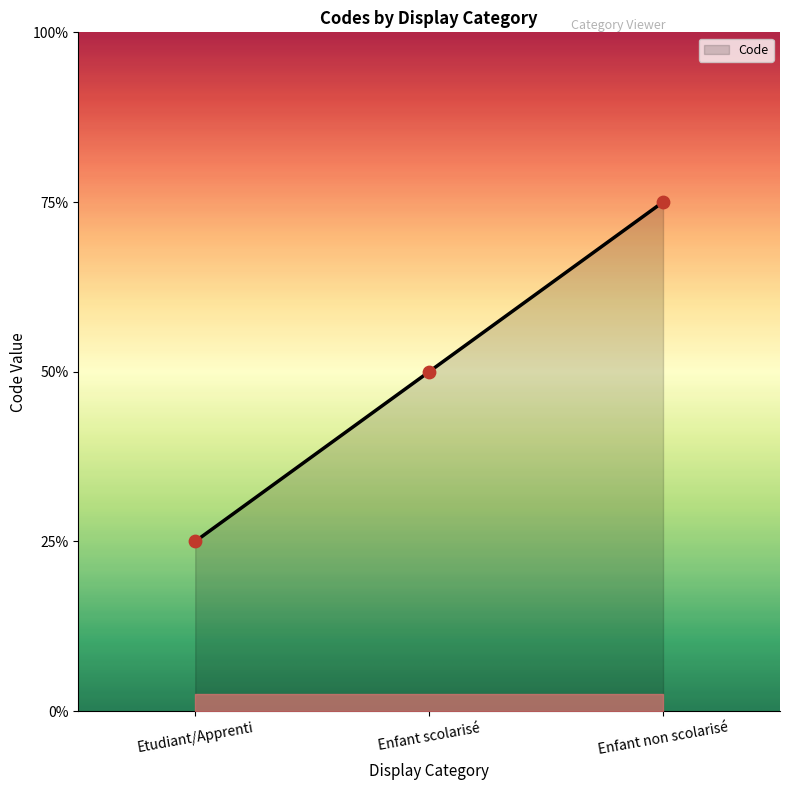

What is the ratio of the value at Etudiant/Apprenti to the value at Enfant scolarisé?

0.5